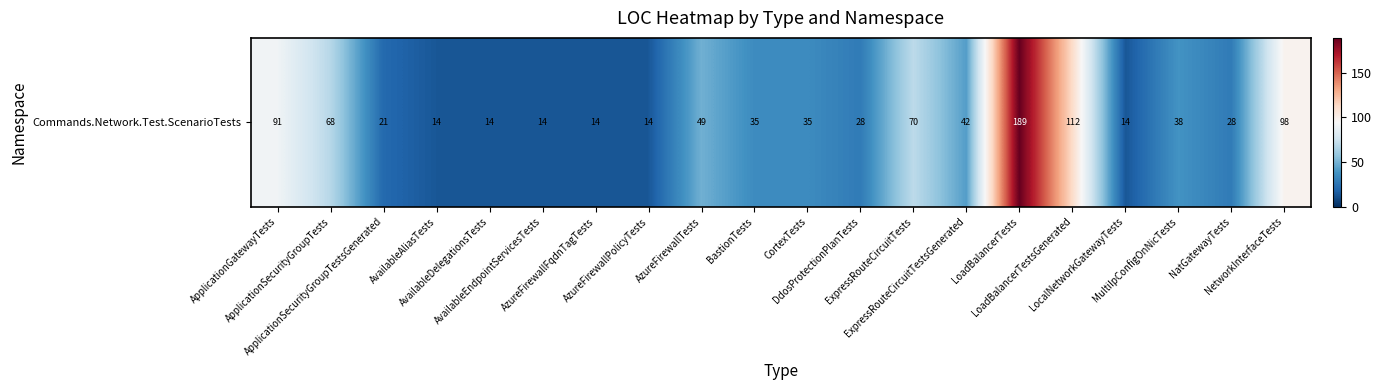

What is the change in value from ApplicationGatewayTests to ApplicationSecurityGroupTests?

-23